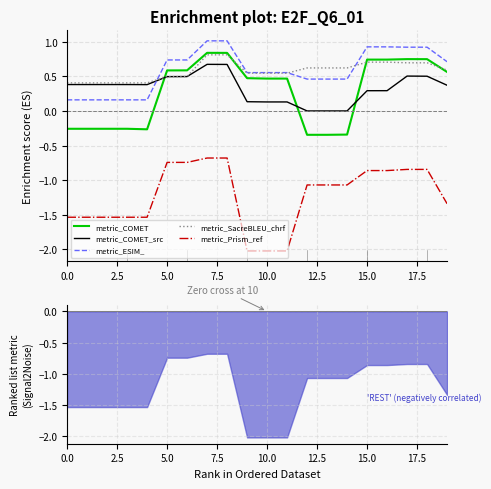

Does the chart display data point markers on the line(s)?

No